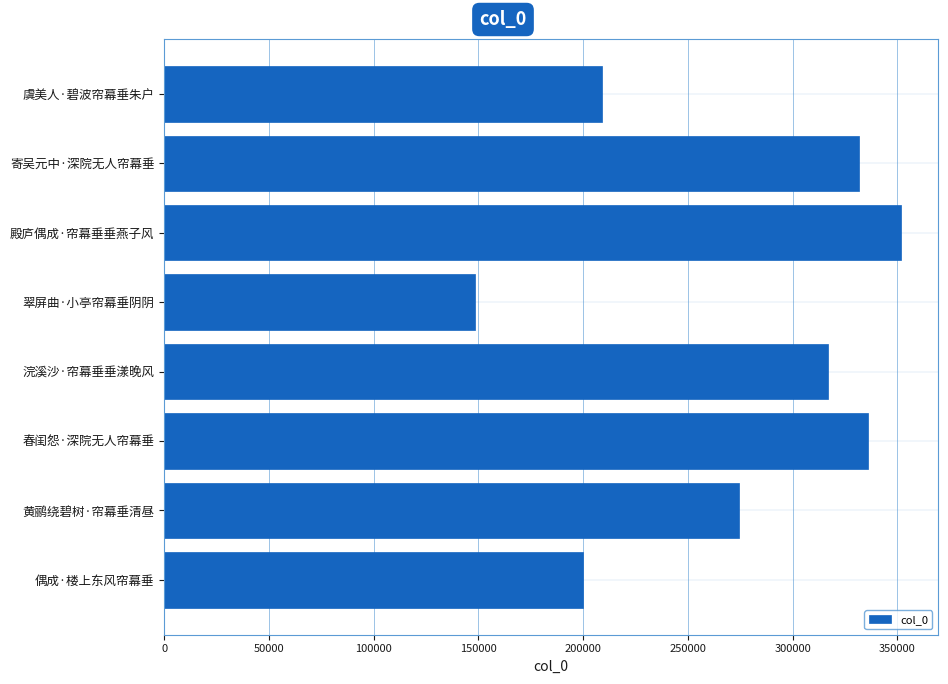

Reading top to bottom, transcribe all the data shown in this chart.

虞美人·碧波帘幕垂朱户=208899	寄吴元中·深院无人帘幕垂=331596	殿庐偶成·帘幕垂垂燕子风=351818	翠屏曲·小亭帘幕垂阴阴=148241	浣溪沙·帘幕垂垂漾晚风=316927	春闺怨·深院无人帘幕垂=335762	黄鹂绕碧树·帘幕垂清昼=274497	偶成·楼上东风帘幕垂=199987